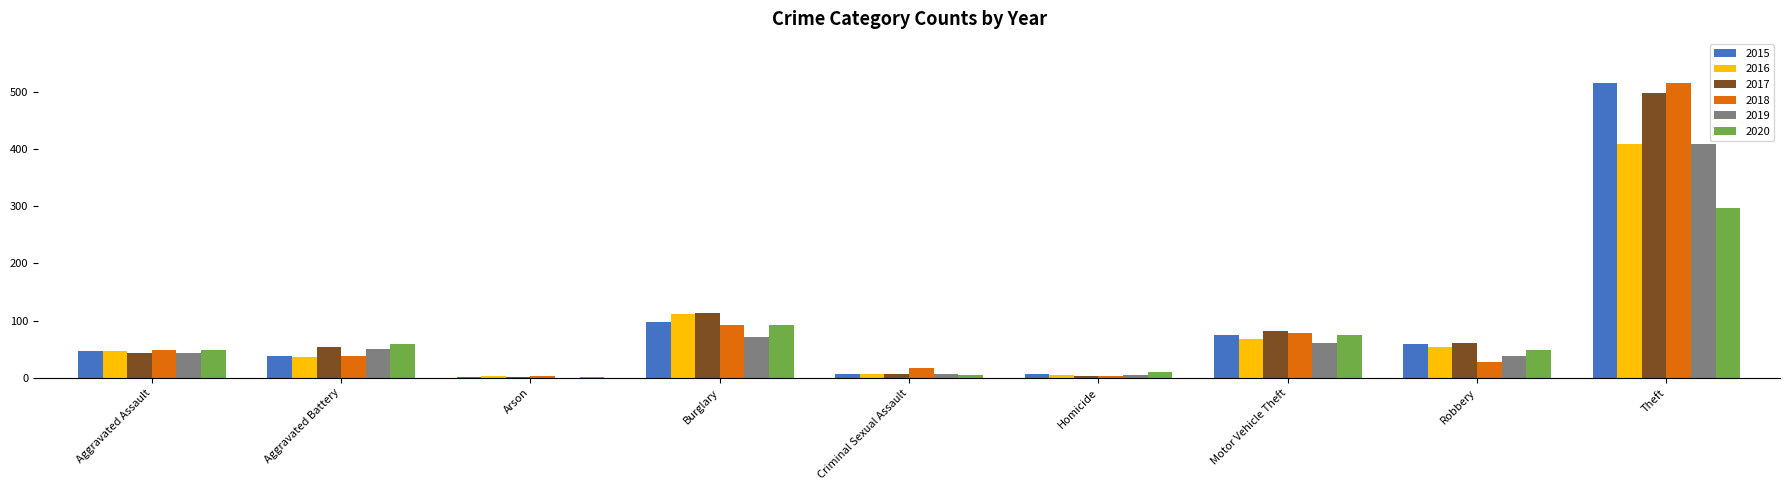

Is it true that 2018 equals 92 at Burglary?

True